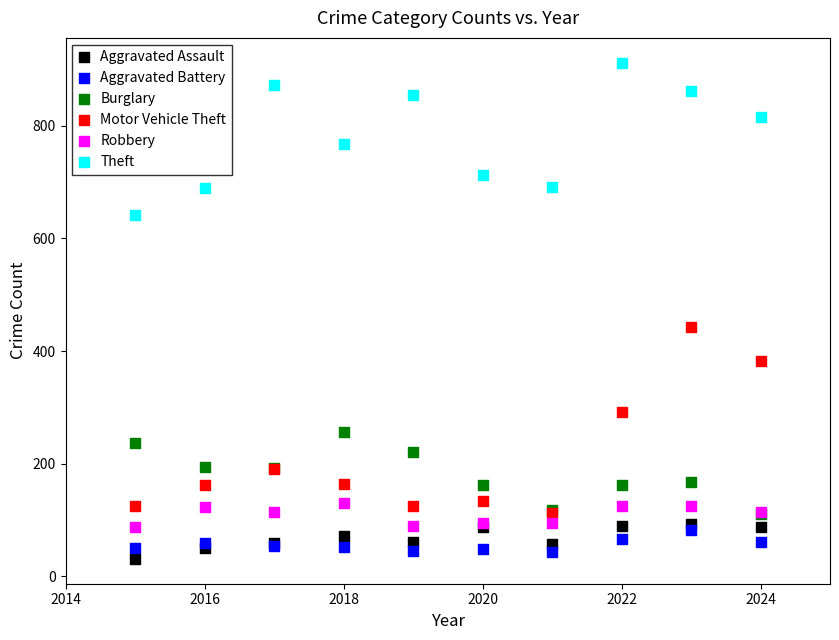

Across all series, what Y value is closest to 471?

443